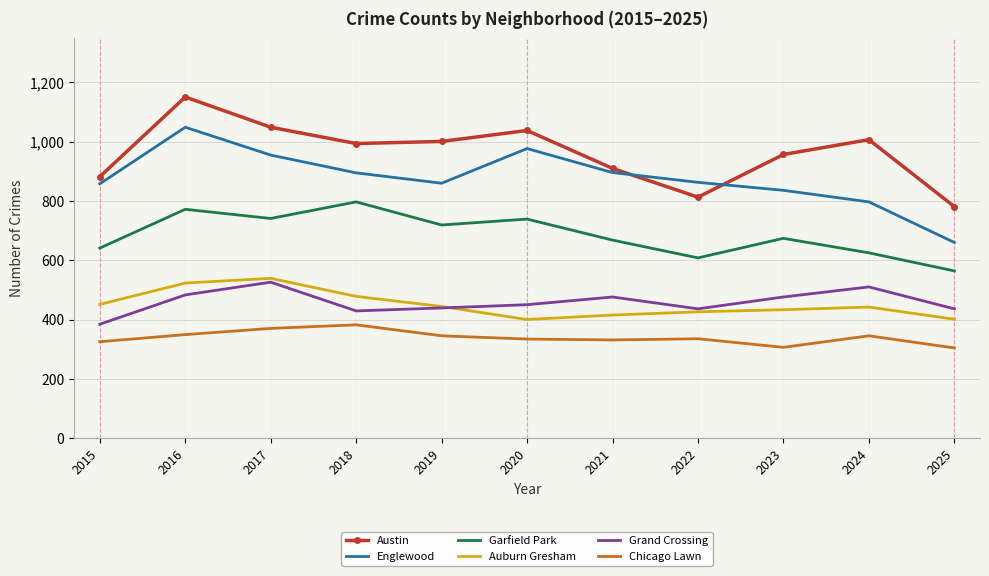

What is the difference between the maximum and minimum values in the Chicago Lawn series?

78